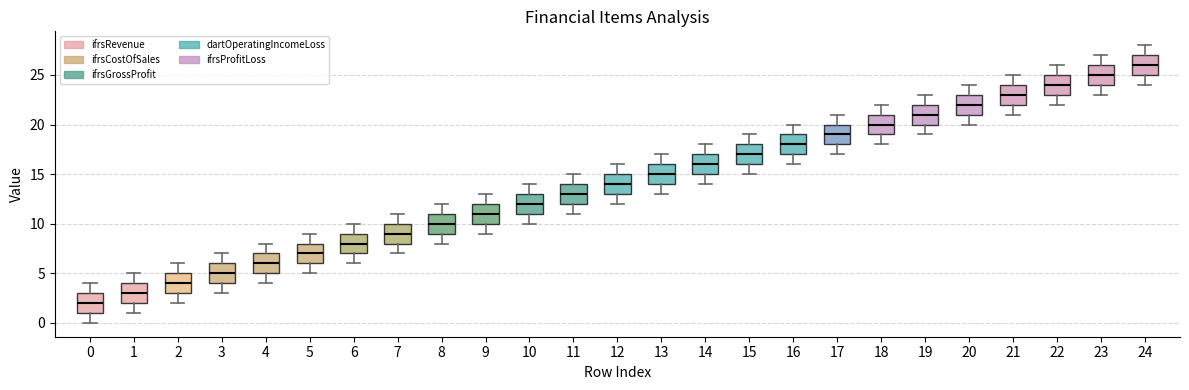

Reading left to right, transcribe this box plot: for each box, give where its median line is, the range the box spans, and where its two whiskers end, as read against the y-axis. The values are not printed on the chart, so give them approximately, as read against the axis.

0: median 2, box 1 to 3, whiskers 0 to 4
1: median 3, box 2 to 4, whiskers 1 to 5
2: median 4, box 3 to 5, whiskers 2 to 6
3: median 5, box 4 to 6, whiskers 3 to 7
4: median 6, box 5 to 7, whiskers 4 to 8
5: median 7, box 6 to 8, whiskers 5 to 9
6: median 8, box 7 to 9, whiskers 6 to 10
7: median 9, box 8 to 10, whiskers 7 to 11
8: median 10, box 9 to 11, whiskers 8 to 12
9: median 11, box 10 to 12, whiskers 9 to 13
10: median 12, box 11 to 13, whiskers 10 to 14
11: median 13, box 12 to 14, whiskers 11 to 15
12: median 14, box 13 to 15, whiskers 12 to 16
13: median 15, box 14 to 16, whiskers 13 to 17
14: median 16, box 15 to 17, whiskers 14 to 18
15: median 17, box 16 to 18, whiskers 15 to 19
16: median 18, box 17 to 19, whiskers 16 to 20
17: median 19, box 18 to 20, whiskers 17 to 21
18: median 20, box 19 to 21, whiskers 18 to 22
19: median 21, box 20 to 22, whiskers 19 to 23
20: median 22, box 21 to 23, whiskers 20 to 24
21: median 23, box 22 to 24, whiskers 21 to 25
22: median 24, box 23 to 25, whiskers 22 to 26
23: median 25, box 24 to 26, whiskers 23 to 27
24: median 26, box 25 to 27, whiskers 24 to 28